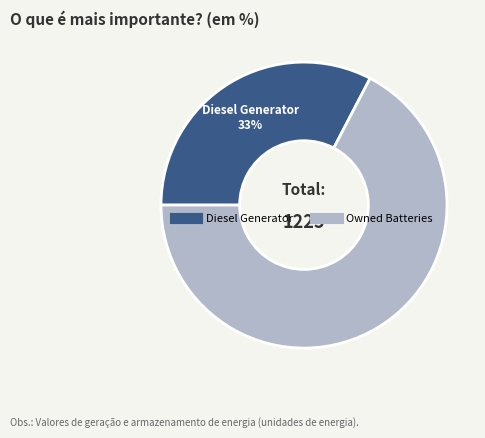

Which category has the biggest portion of the pie?

Owned Batteries